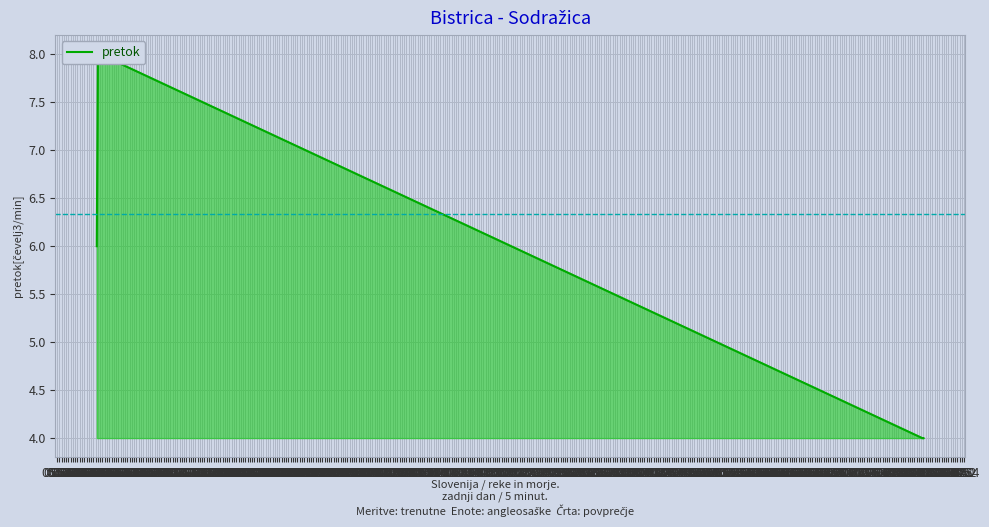

True or false: the data shows 2 at 18:18.

False